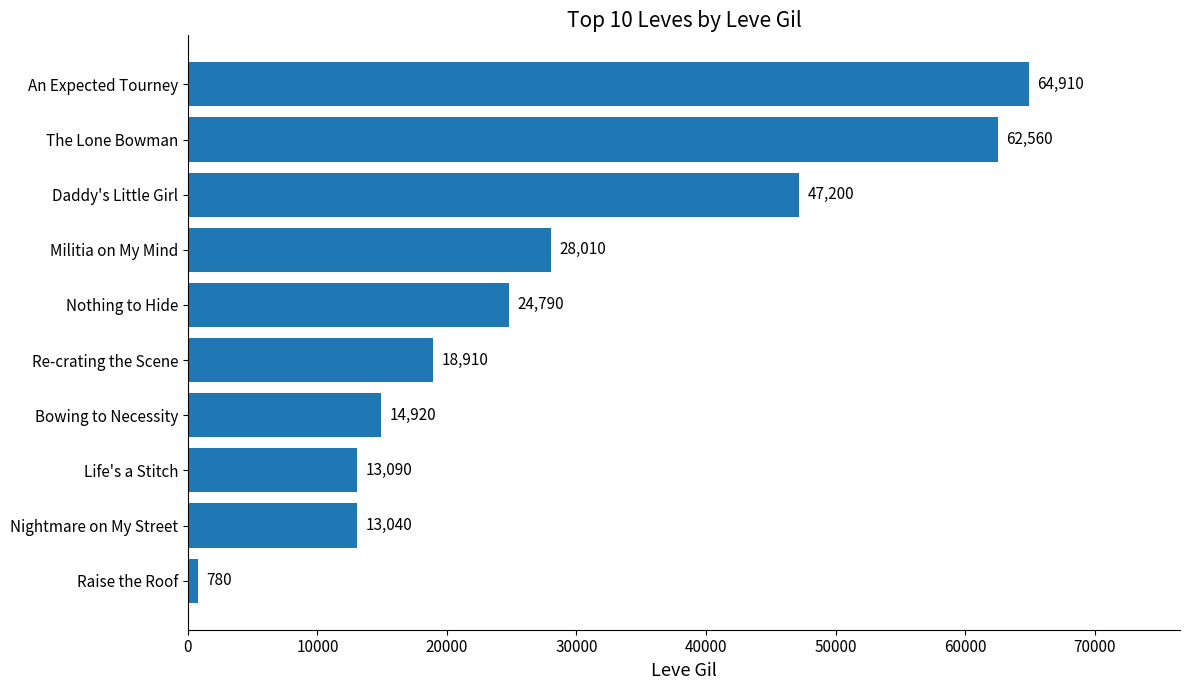

What is the label of the 7th bar from the bottom?

Militia on My Mind